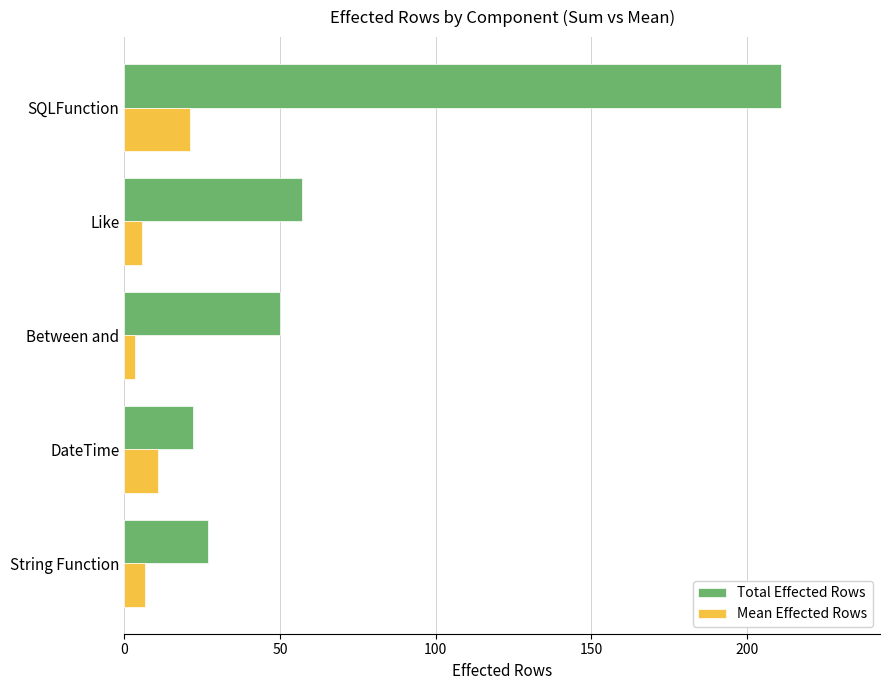

How many categories are shown in the chart?

5